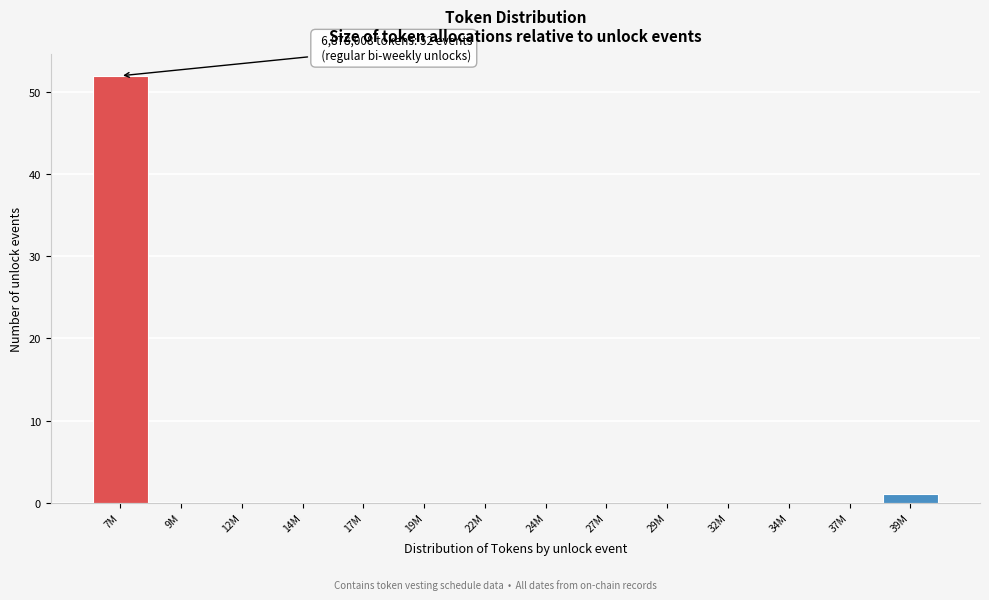

Reading right to left, transcribe all the data shown in this chart.

39M=1	37M=0	34M=0	32M=0	29M=0	27M=0	24M=0	22M=0	19M=0	17M=0	14M=0	12M=0	9M=0	7M=52